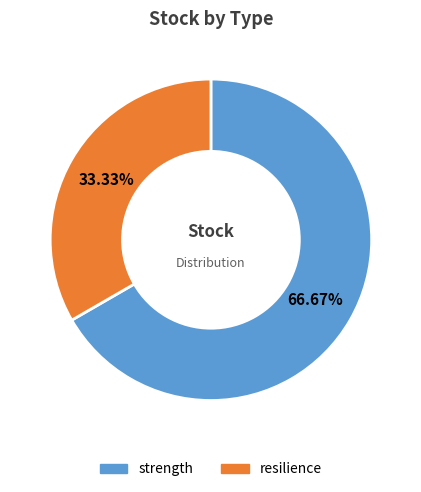

Which category has the smallest portion of the pie?

resilience